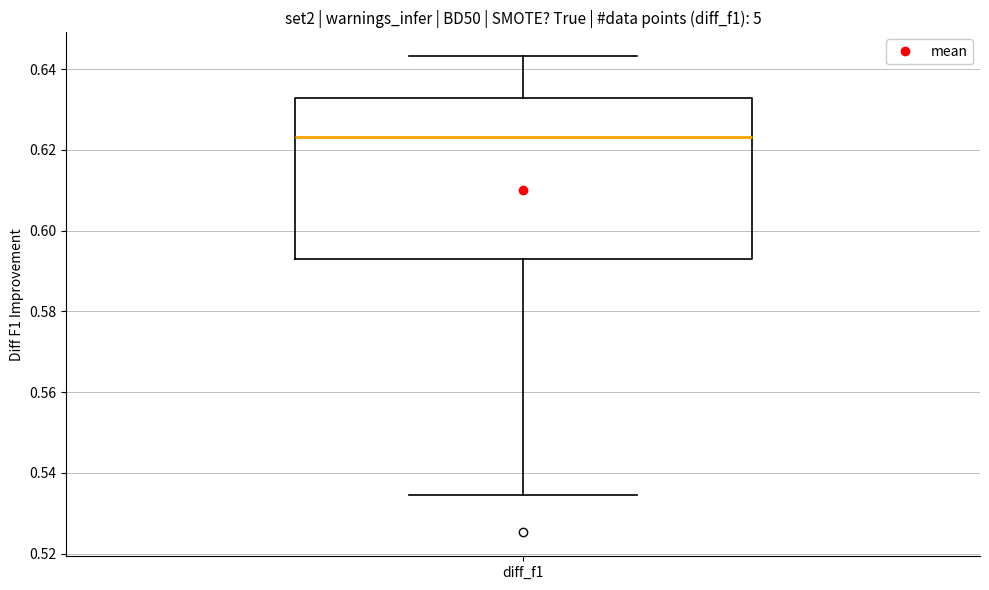

Transcribe this box plot: give where the median line is, the range the box spans, and where the two whiskers end, as read against the y-axis. The values are not printed on the chart, so give them approximately, as read against the axis.

median 0.624, box 0.594 to 0.632, whiskers 0.534 to 0.644